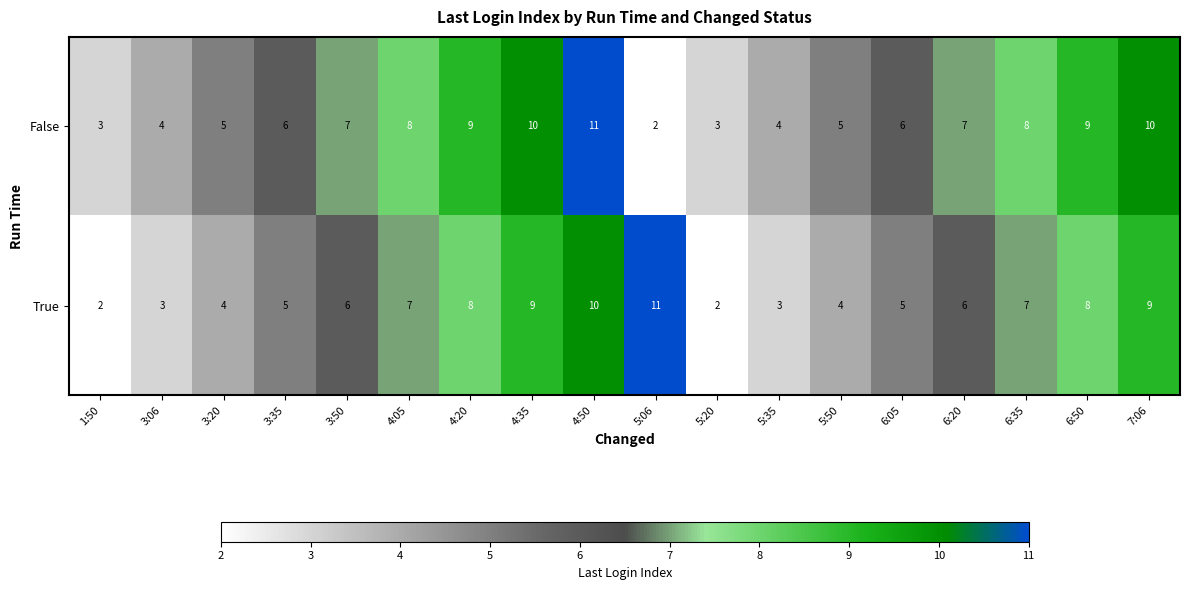

The value of True at 5:06 is 11. True or false?

True